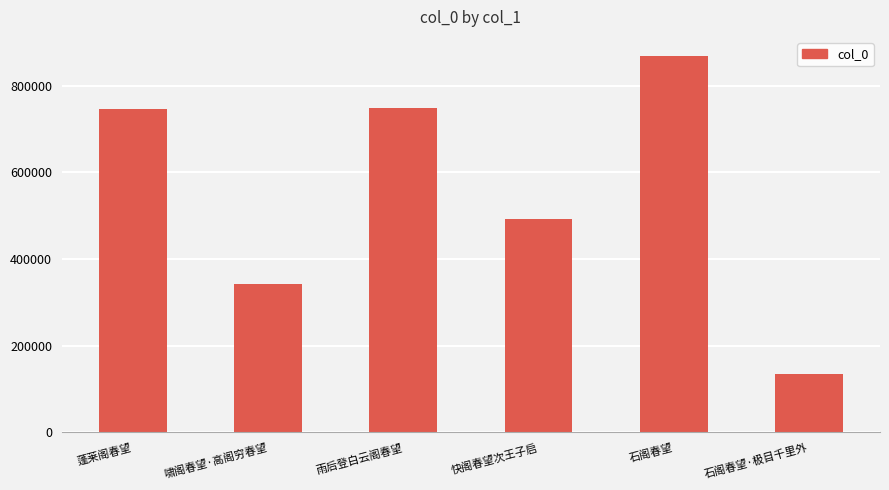

What is the label of the 3rd bar from the left?

雨后登白云阁春望